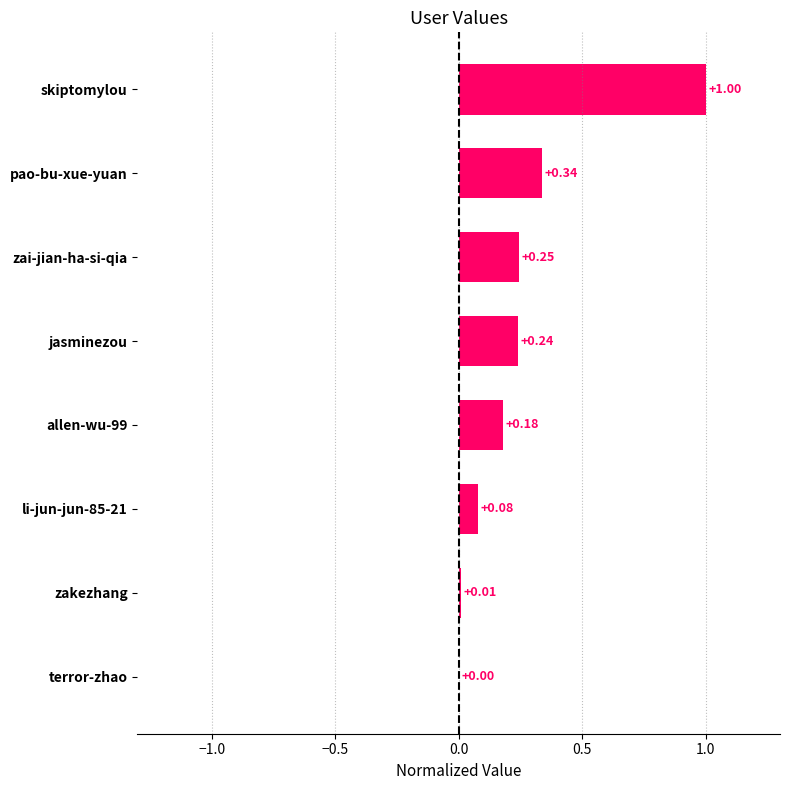

Which category has the highest value across all series?

skiptomylou